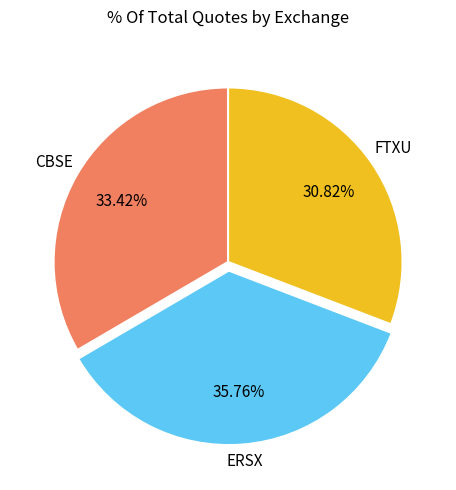

Is there a majority slice in this chart?

No